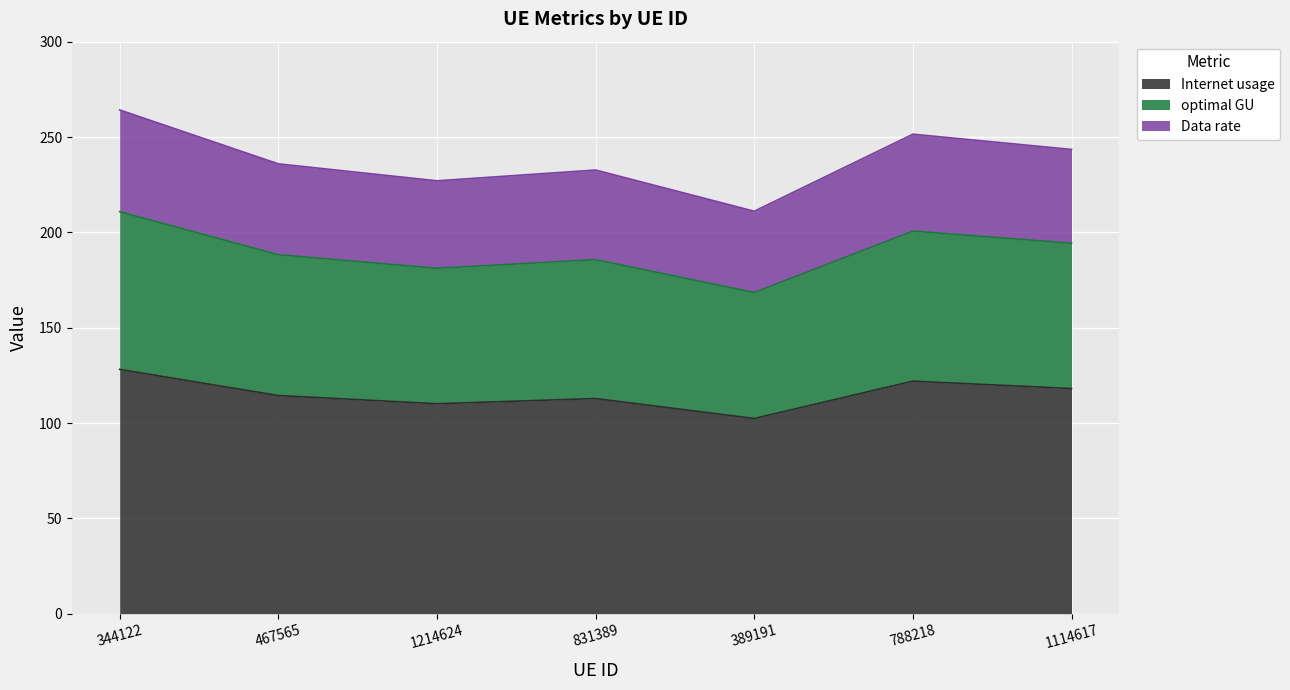

True or false: optimal GU and Data rate intersect in this chart.

False